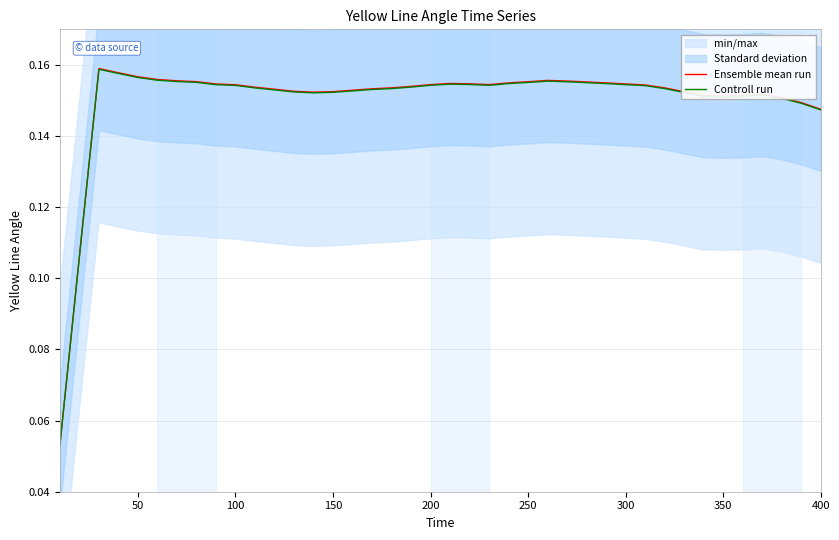

Is it true that Ensemble mean run equals 0.2 at 400?

False